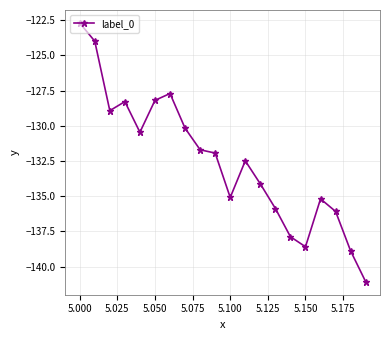

Count the number of data series in this chart.

1